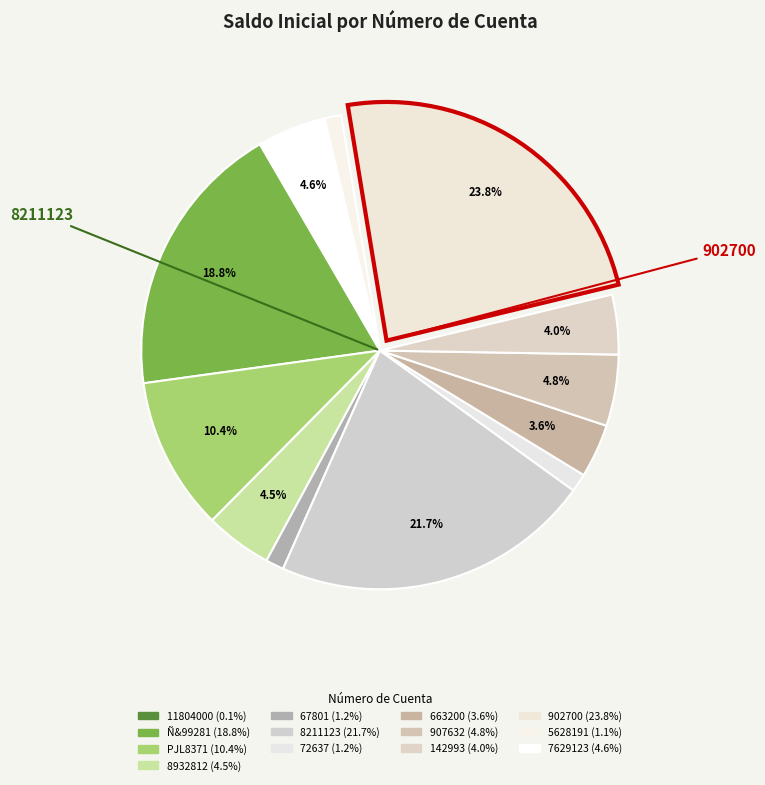

To the nearest percent, what is the combined percentage of 8932812 and PJL8371?

15%